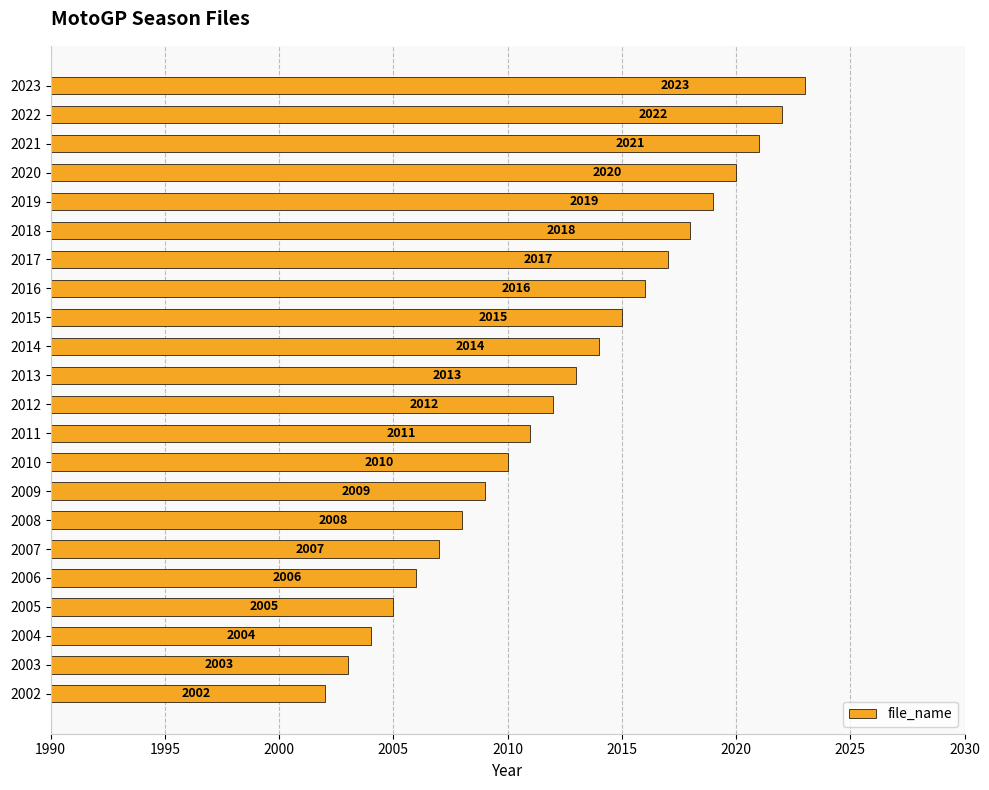

Which has a higher value, 2022 or 2020?

2022